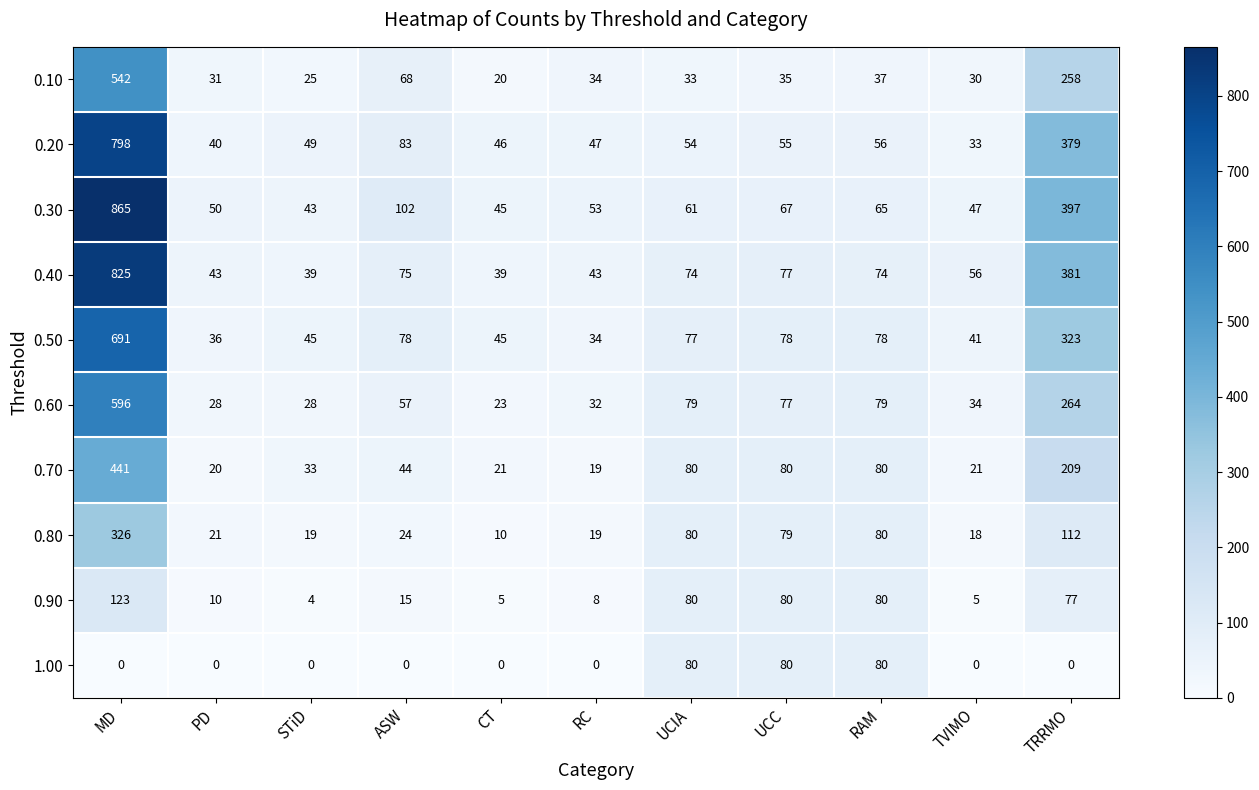

Where does the 0.30 series first go above 61?

MD